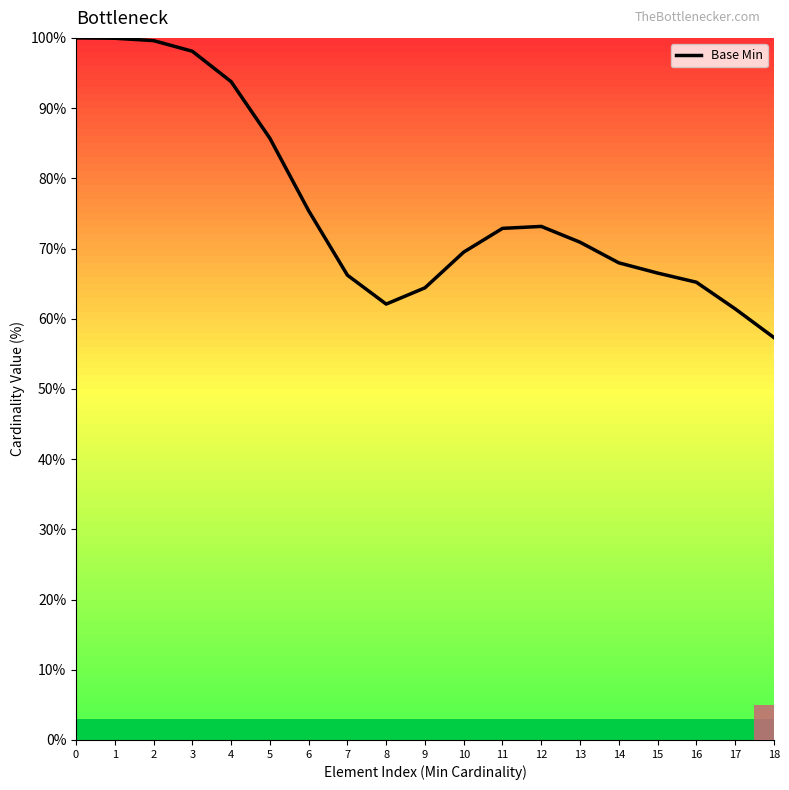

What is the minimum value shown in the chart?

57.3